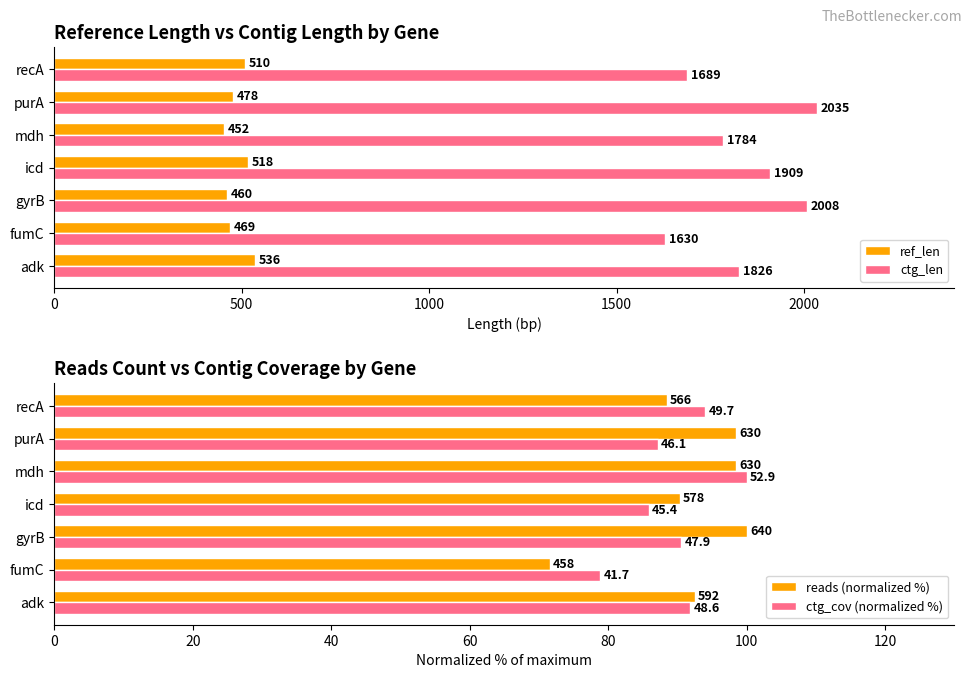

What is the value of the ctg_cov (normalized %) bar at the 4th from the left?

85.8